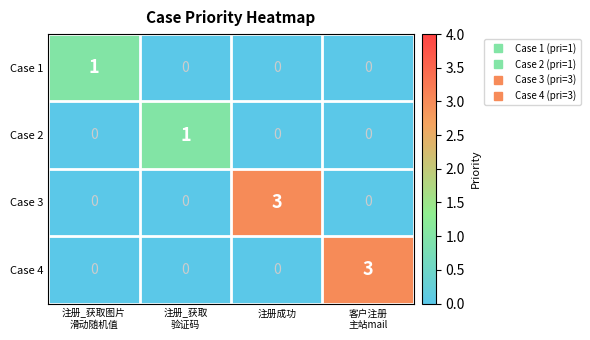

Is it true that Case 1 equals 0 at 注册成功?

True